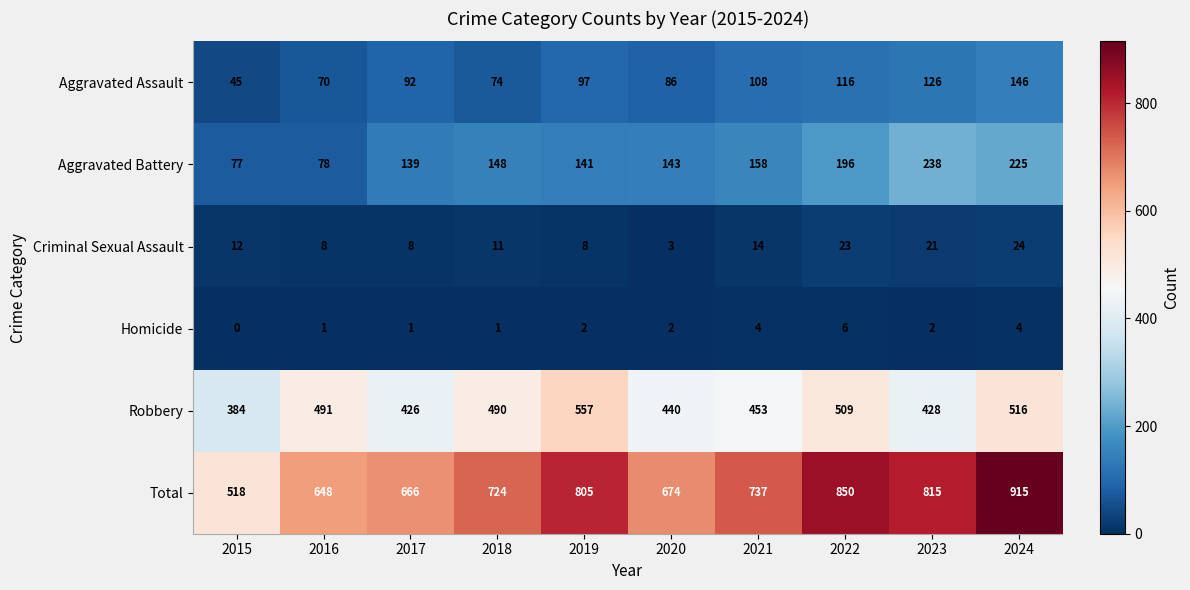

Rank the series at 2017 from lowest to highest value.

Homicide, Criminal Sexual Assault, Aggravated Assault, Aggravated Battery, Robbery, Total